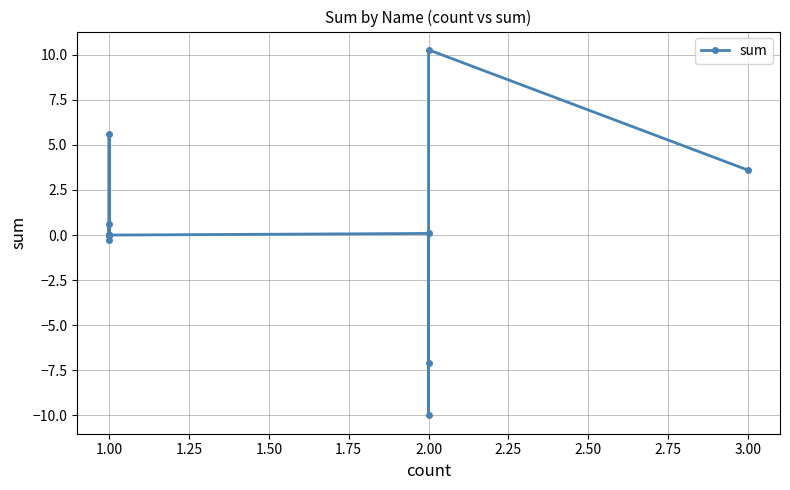

How many values are below 0?

3